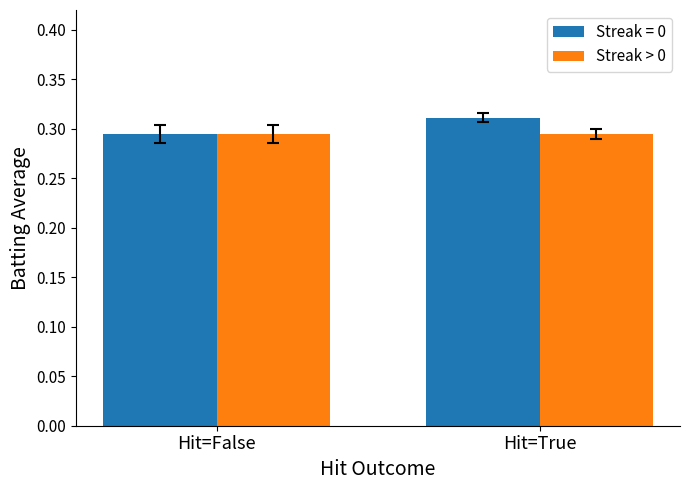

What is the sum of all Streak = 0 values?

0.6